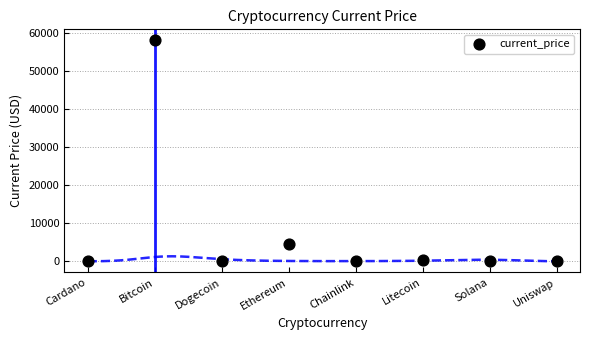

What Y value in the scatter plot is closest to 28995?

4437.7